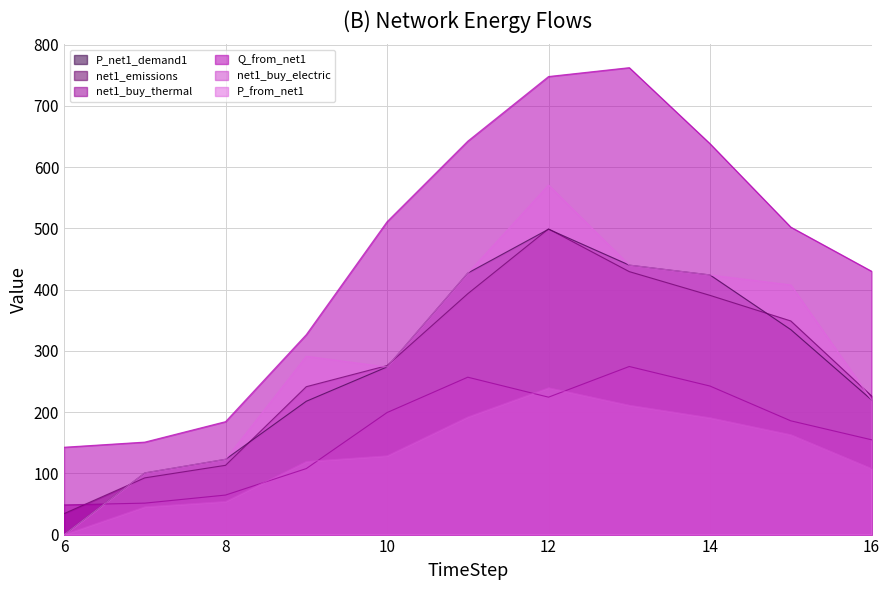

Rank the categories by net1_emissions value from highest to lowest.

12, 13, 11, 14, 15, 10, 9, 16, 8, 7, 6